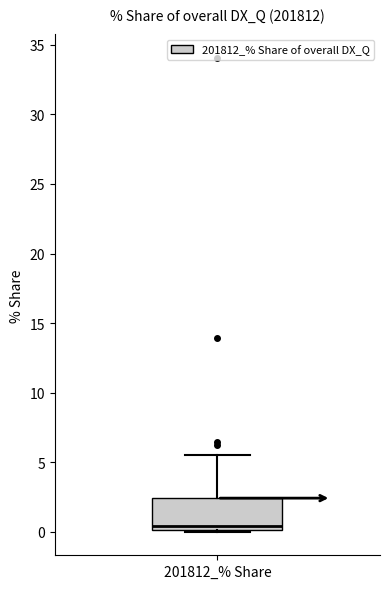

Read this box plot against the y-axis: the position of the median line, the range covered by the box, and the ends of both whiskers. The values are not printed on the chart, so give them approximately, as read against the axis.

median 0.5, box 0.0 to 2.5, whiskers 0.0 to 5.5